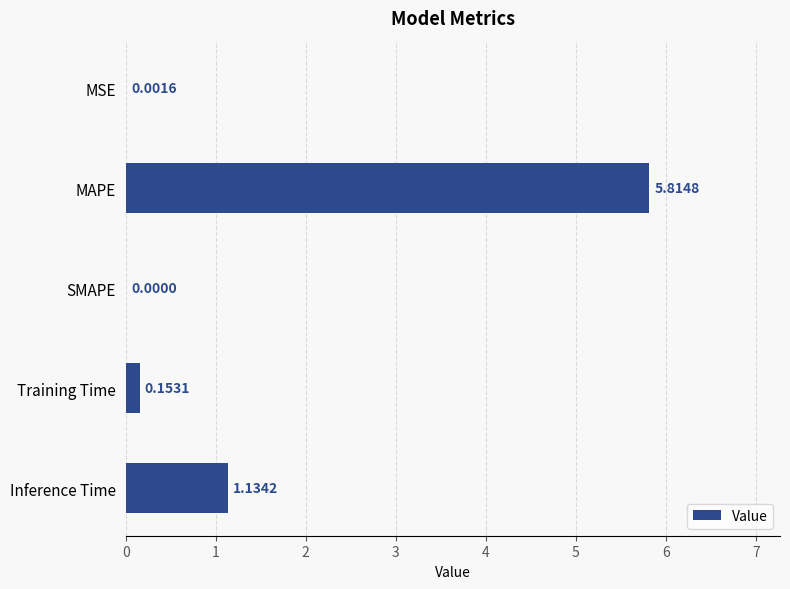

Where is the data nearest to the value 2?

Inference Time